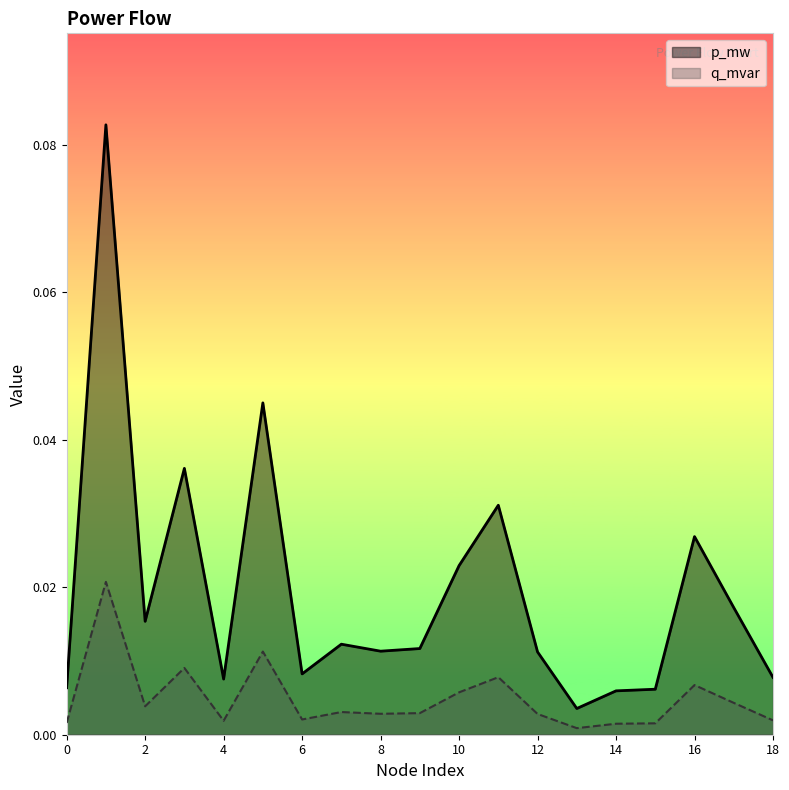

Where is q_mvar nearest to the value 0?

13